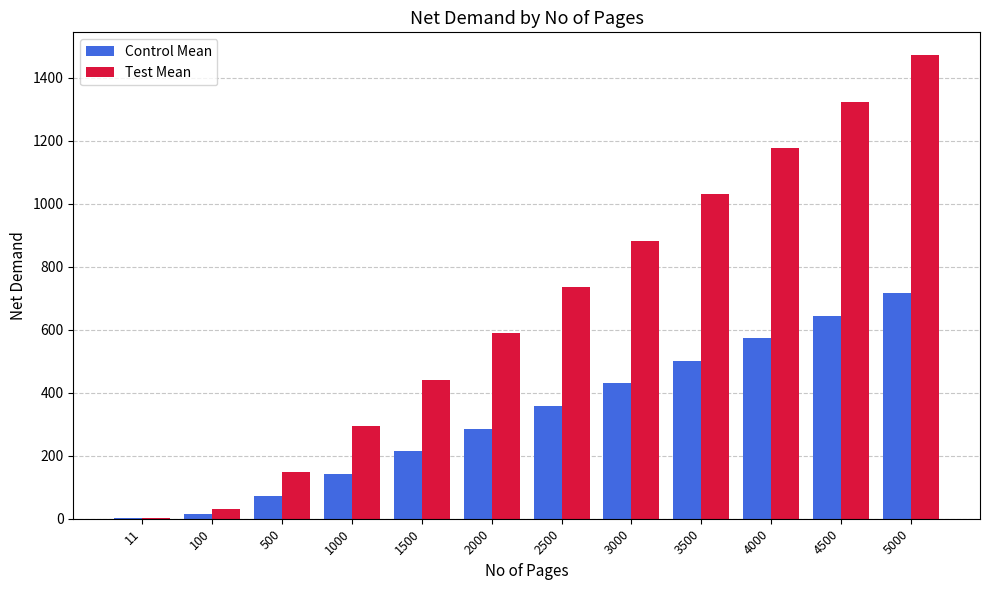

Does the chart contain stacked bars?

No